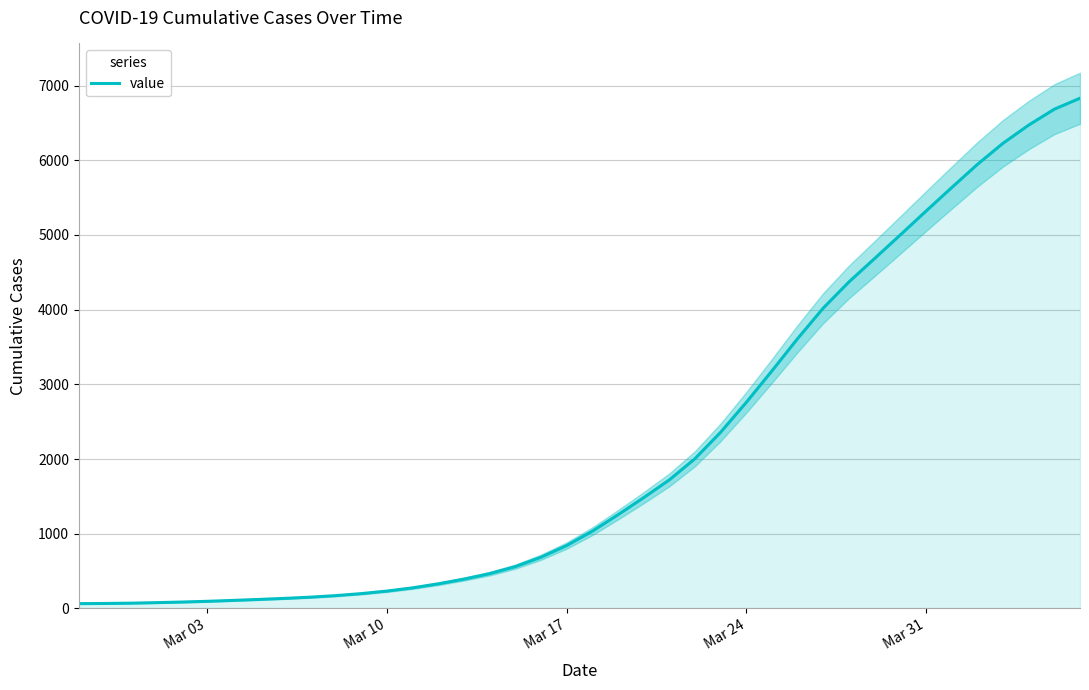

The value of value at Mar 24 is 2759. True or false?

True